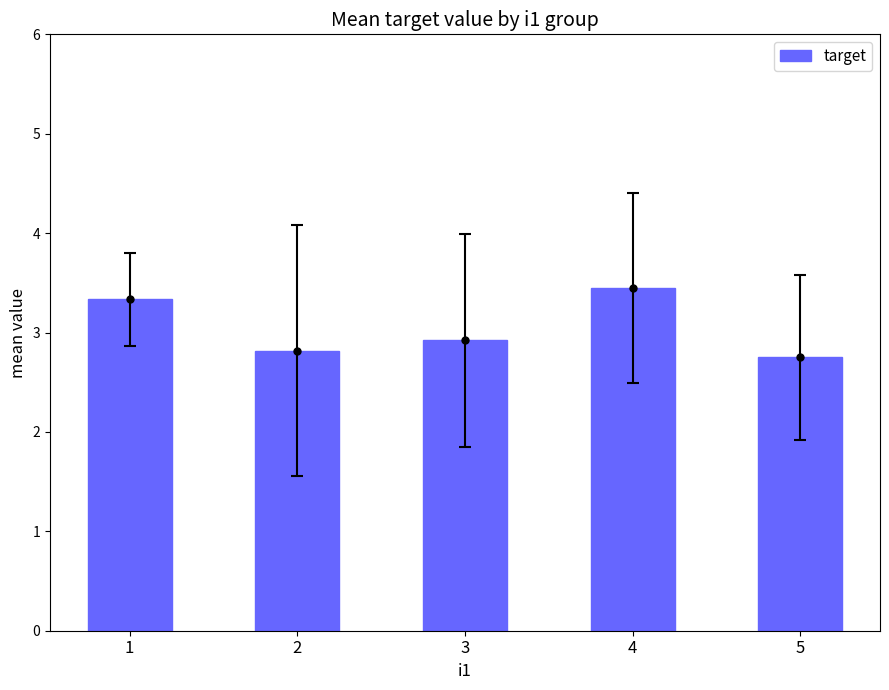

Which has a higher value, 3 or 2?

3